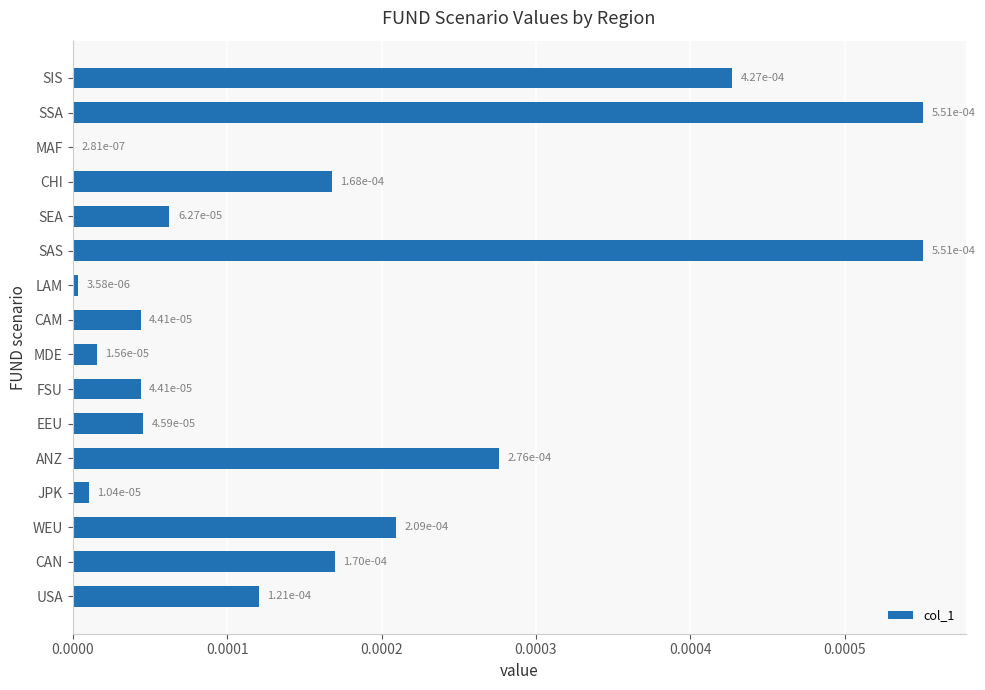

Does the chart contain stacked bars?

No